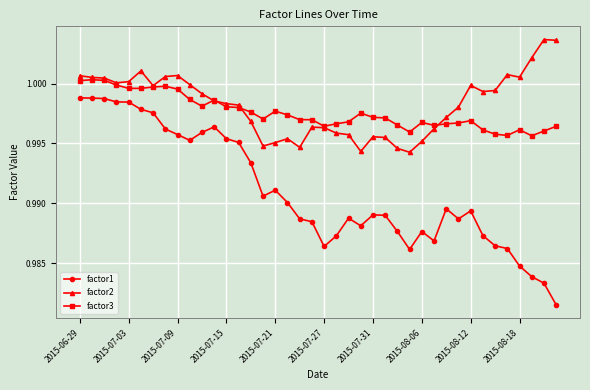

True or false: factor1 and factor3 cross at least once.

False